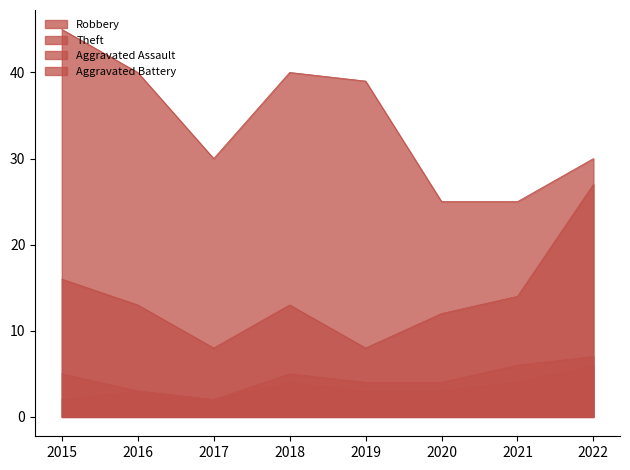

Count the Aggravated Assault values in the range 3 to 4.

5